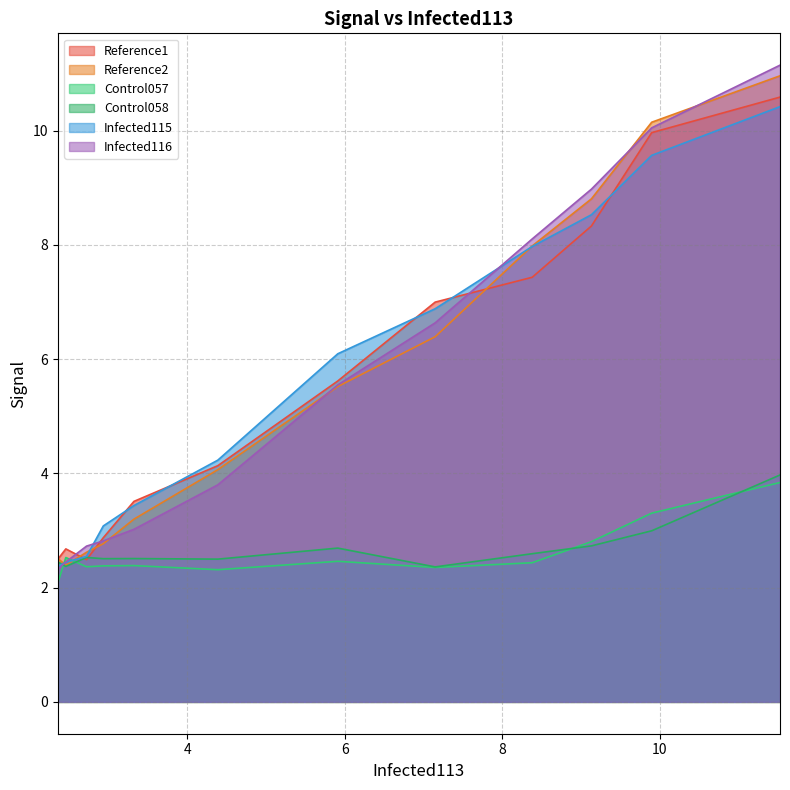

What is the maximum value for Infected115?

10.4